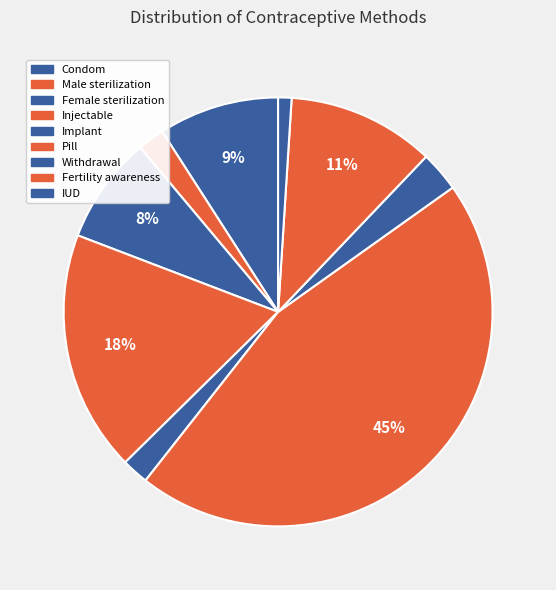

What is the largest slice in the pie chart?

Pill